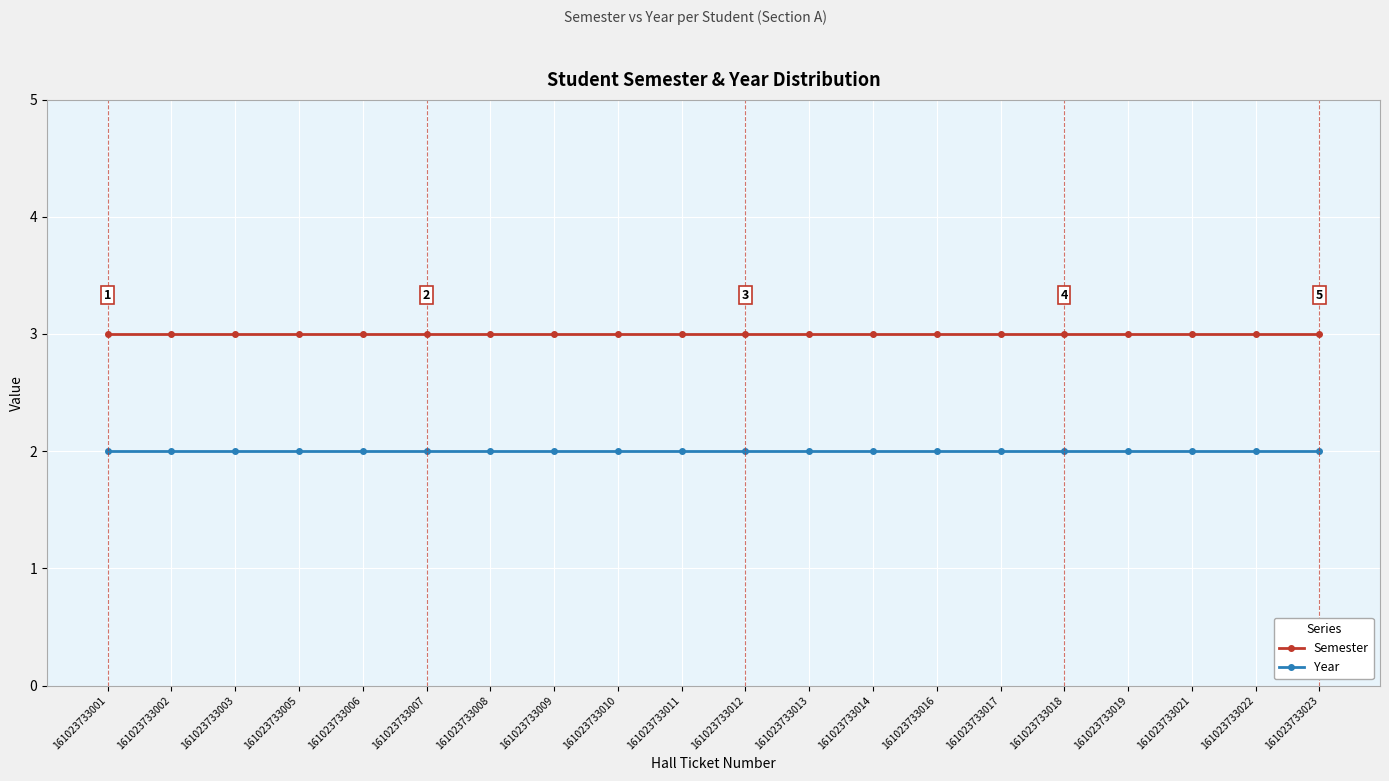

Reading left to right, list all the values displayed in this chart.

Semester: 161023733001=3	161023733002=3	161023733003=3	161023733005=3	161023733006=3	161023733007=3	161023733008=3	161023733009=3	161023733010=3	161023733011=3	161023733012=3	161023733013=3	161023733014=3	161023733016=3	161023733017=3	161023733018=3	161023733019=3	161023733021=3	161023733022=3	161023733023=3
Year: 161023733001=2	161023733002=2	161023733003=2	161023733005=2	161023733006=2	161023733007=2	161023733008=2	161023733009=2	161023733010=2	161023733011=2	161023733012=2	161023733013=2	161023733014=2	161023733016=2	161023733017=2	161023733018=2	161023733019=2	161023733021=2	161023733022=2	161023733023=2